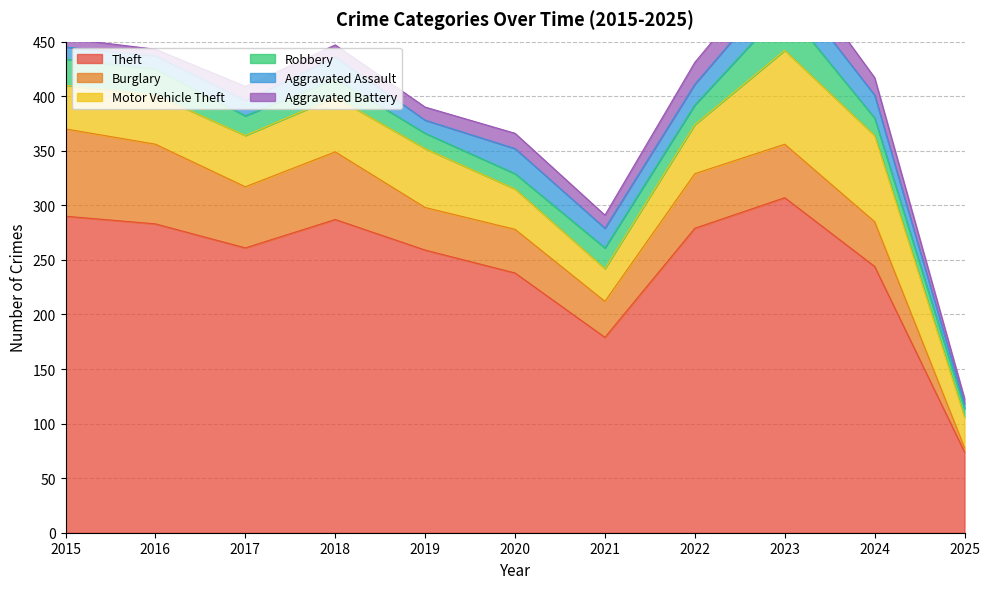

Which series has the widest spread of values?

Theft